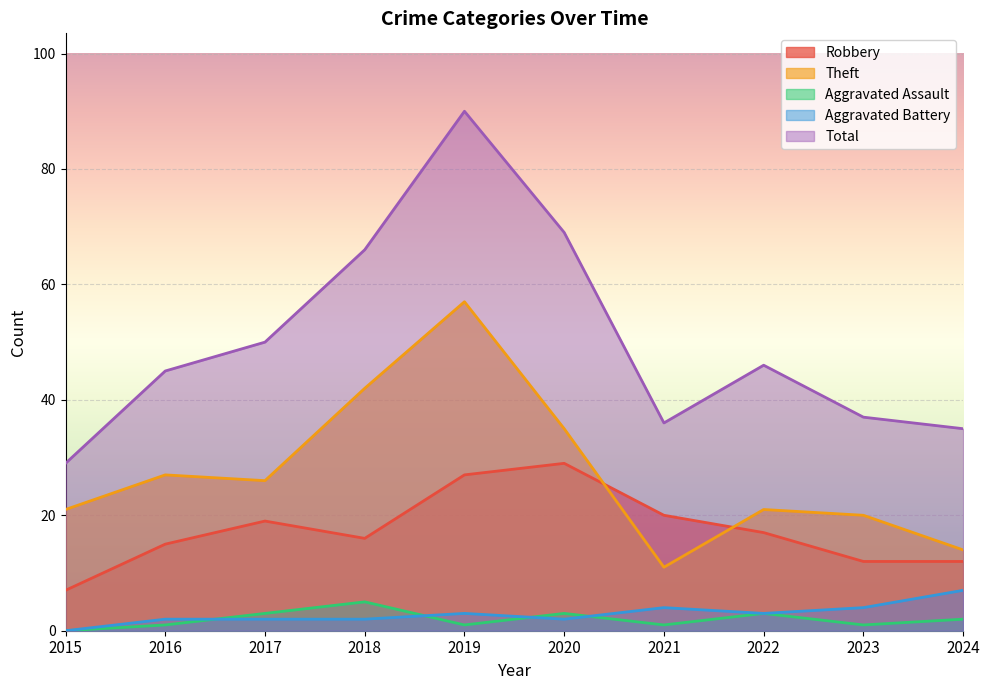

Which category has the lowest value in the Total series?

2015